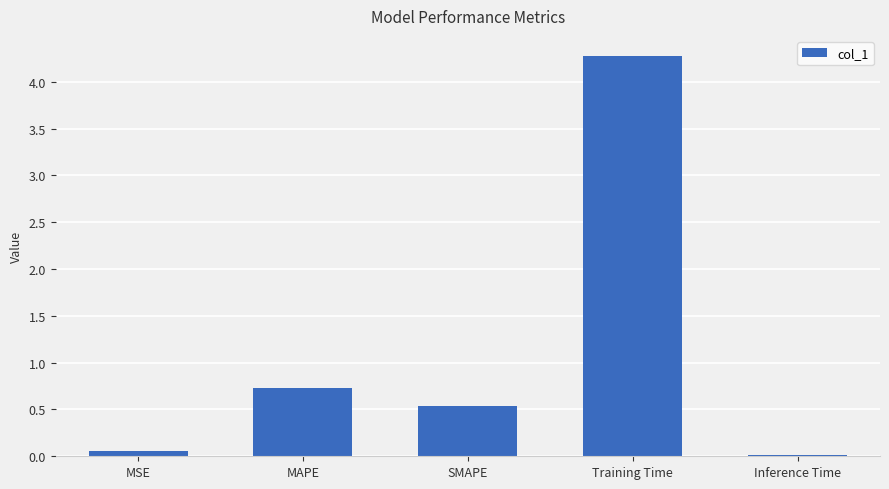

Is it true that the value at Training Time is 6.1?

False